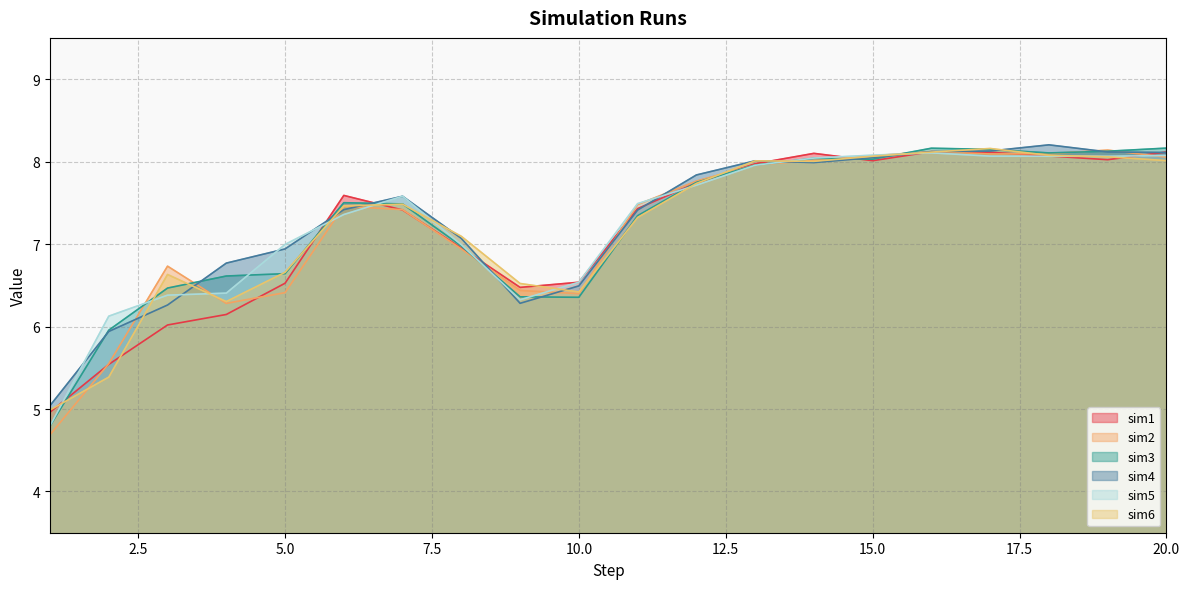

What is the sum of all sim1 values?

143.9